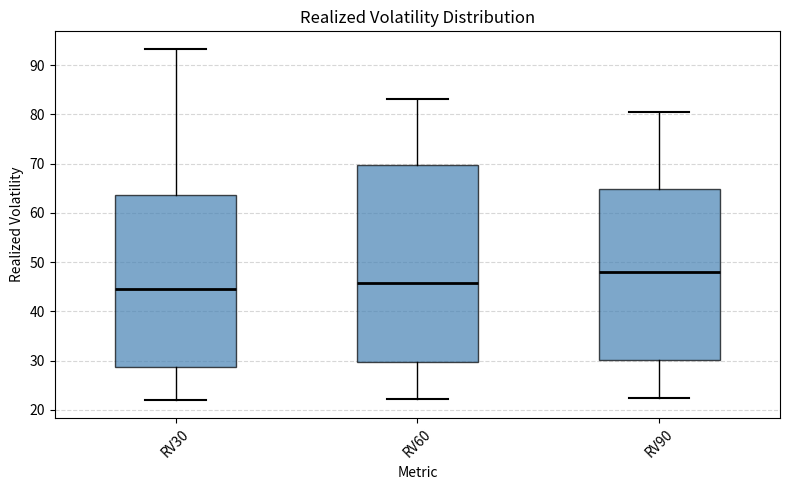

Which box's median line is the lowest?

RV30